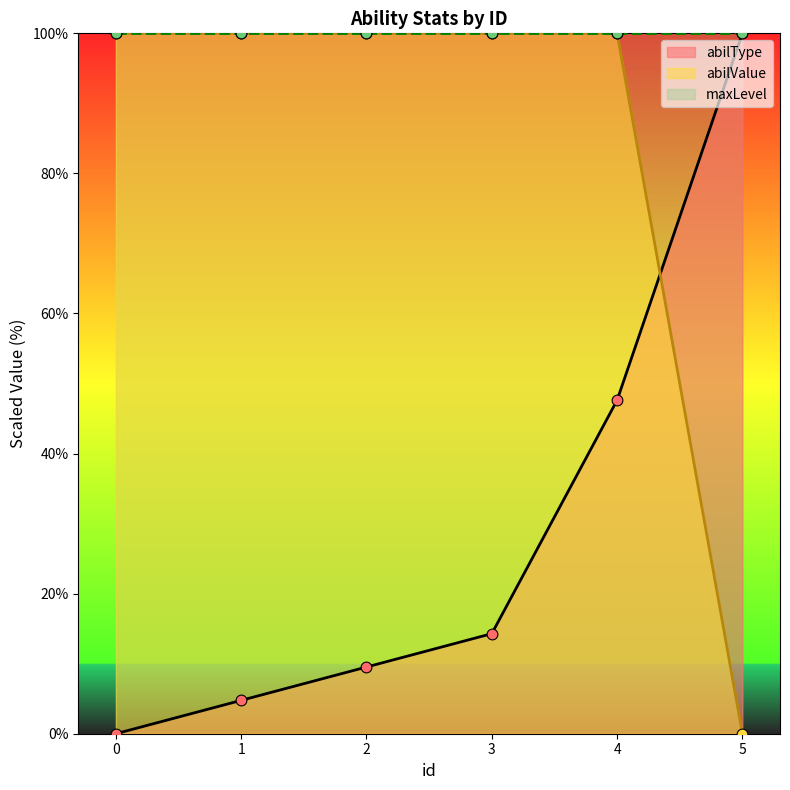

Is the value of abilType at 5 greater than the value of abilValue at 0?

No